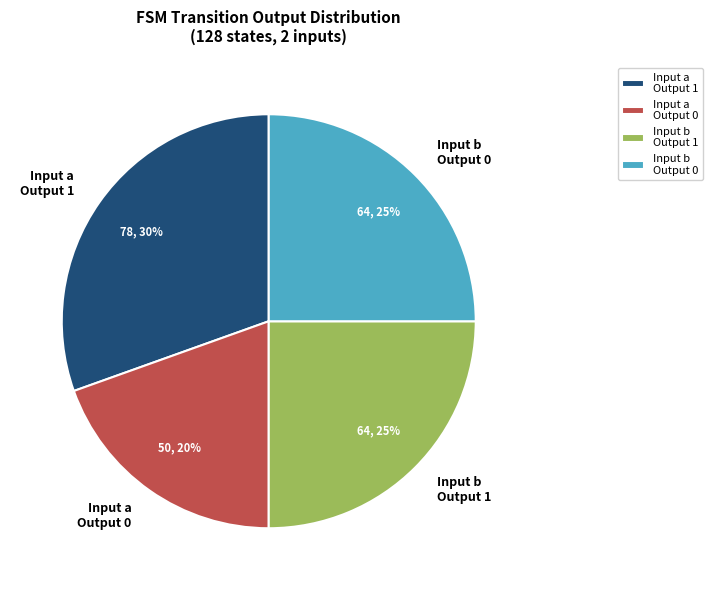

Does any single category account for the majority?

No